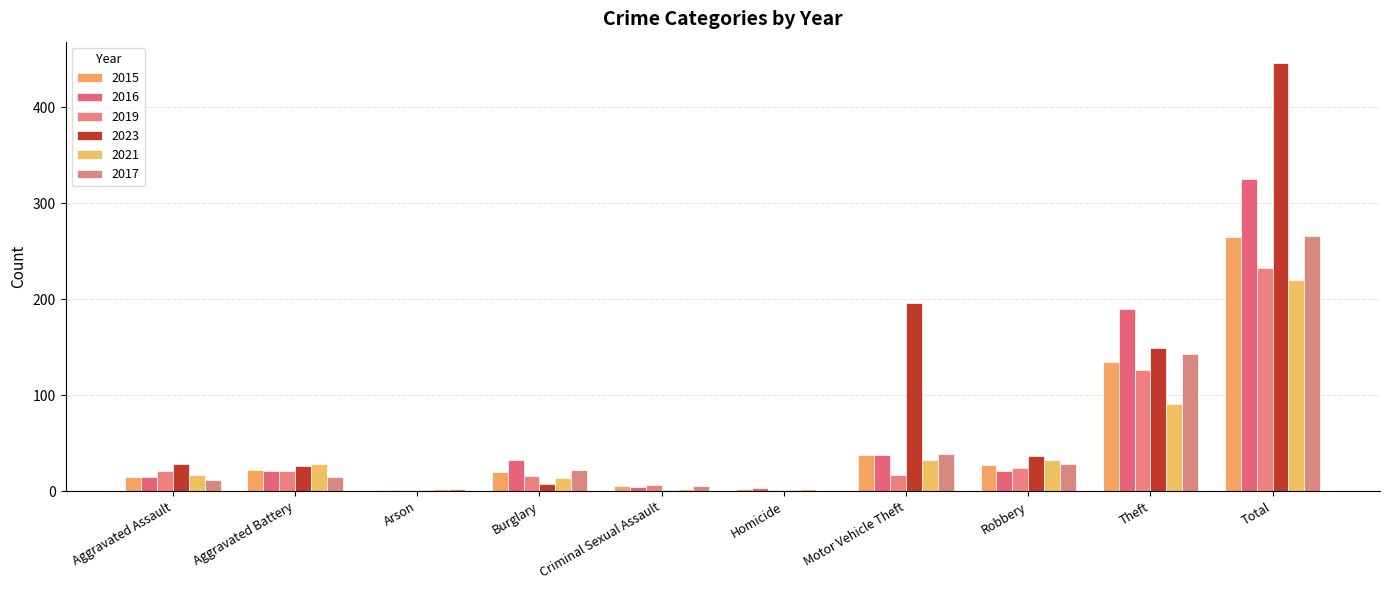

List the series in order of their peak value, highest first.

2023, 2016, 2017, 2015, 2019, 2021